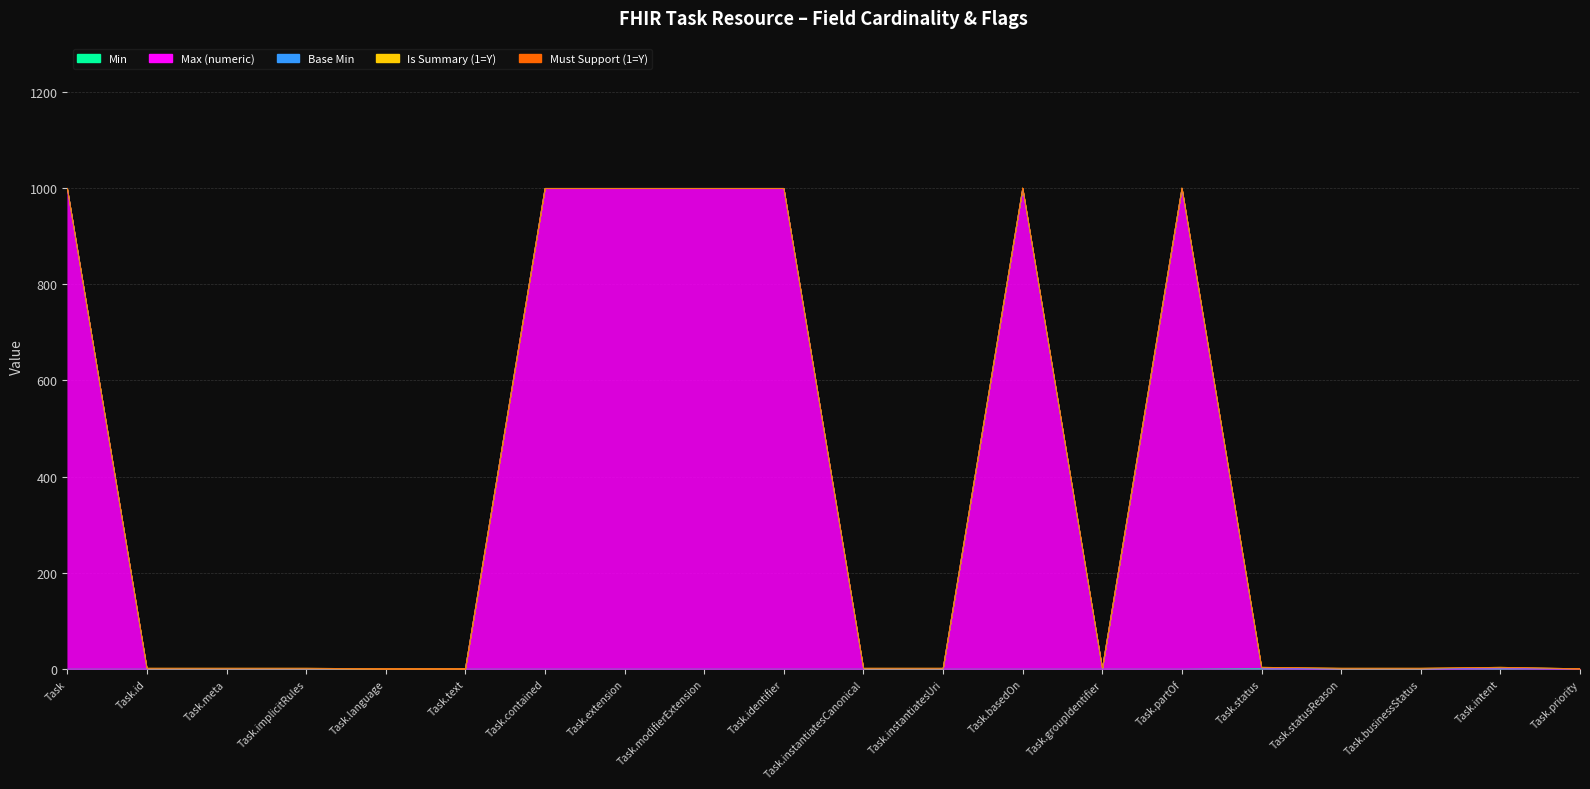

Which series has the widest spread of values?

Max (numeric)